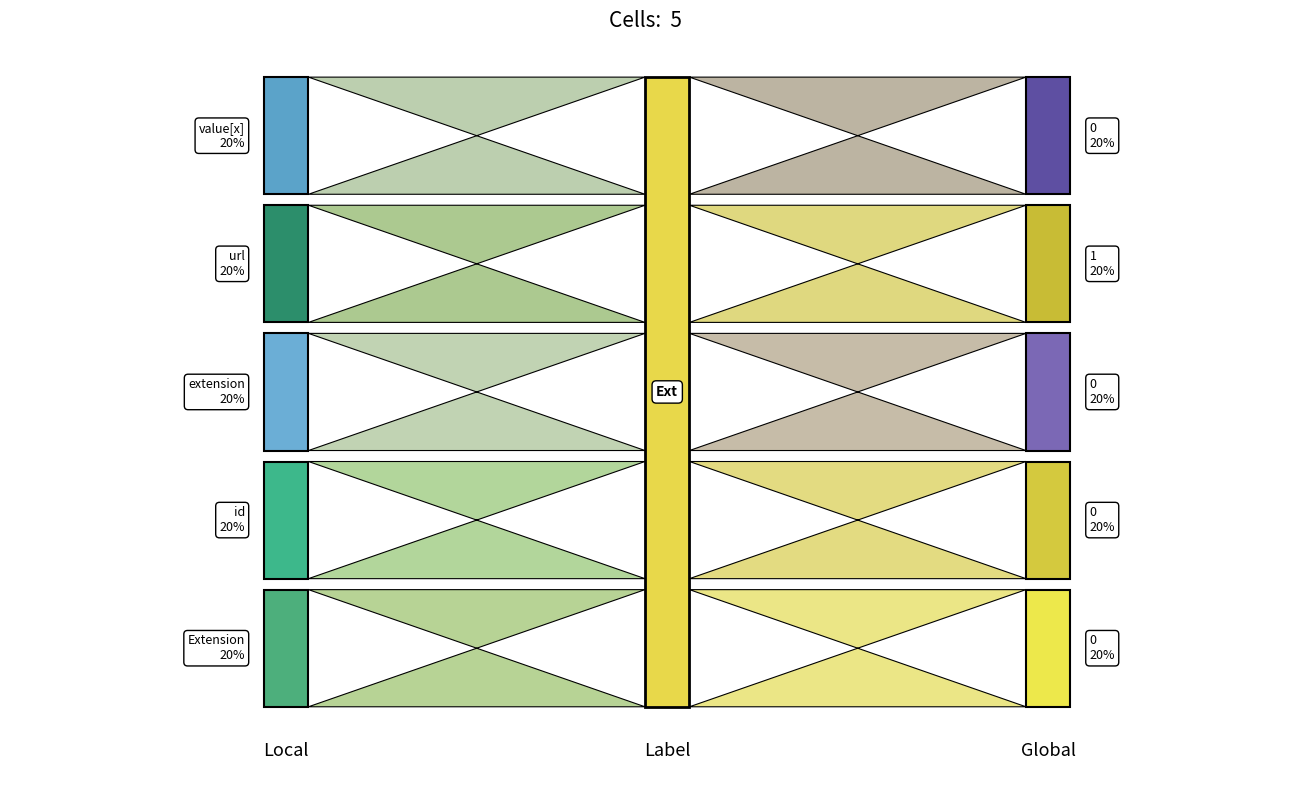

Reading right to left, what are all the values shown in this chart?

Min: 0	1	0	0	0
Base Min: 0	1	0	0	0